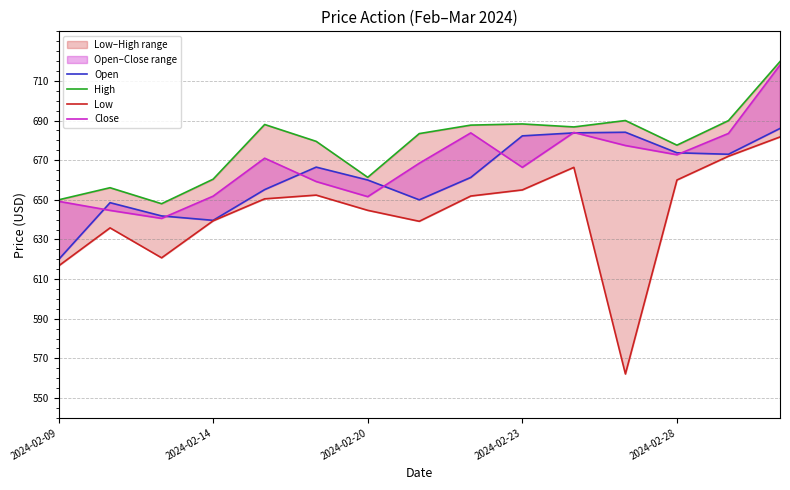

How many values in the Open series are below 661?

7